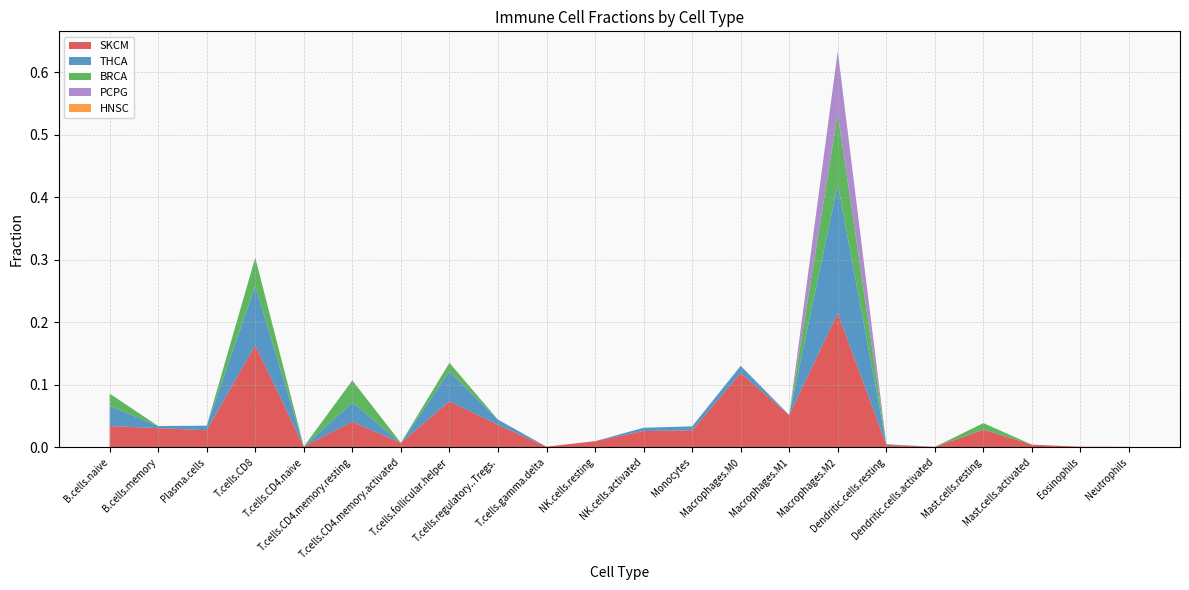

Reading left to right, list all the values displayed in this chart.

SKCM: 0.0	0.0	0.0	0.2	0.0	0.0	0.0	0.1	0.0	0.0	0.0	0.0	0.0	0.1	0.1	0.2	0.0	0.0	0.0	0.0	0.0	0.0
THCA: 0.0	0.0	0.0	0.1	0.0	0.0	0.0	0.0	0.0	0.0	0.0	0.0	0.0	0.0	0.0	0.2	0.0	0.0	0.0	0.0	0.0	0.0
BRCA: 0.0	0.0	0.0	0.0	0.0	0.0	0.0	0.0	0.0	0.0	0.0	0.0	0.0	0.0	0.0	0.1	0.0	0.0	0.0	0.0	0.0	0.0
PCPG: 0.0	0.0	0.0	0.0	0.0	0.0	0.0	0.0	0.0	0.0	0.0	0.0	0.0	0.0	0.0	0.1	0.0	0.0	0.0	0.0	0.0	0.0
HNSC: 0.0	0.0	0.0	0.0	0.0	0.0	0.0	0.0	0.0	0.0	0.0	0.0	0.0	0.0	0.0	0.0	0.0	0.0	0.0	0.0	0.0	0.0